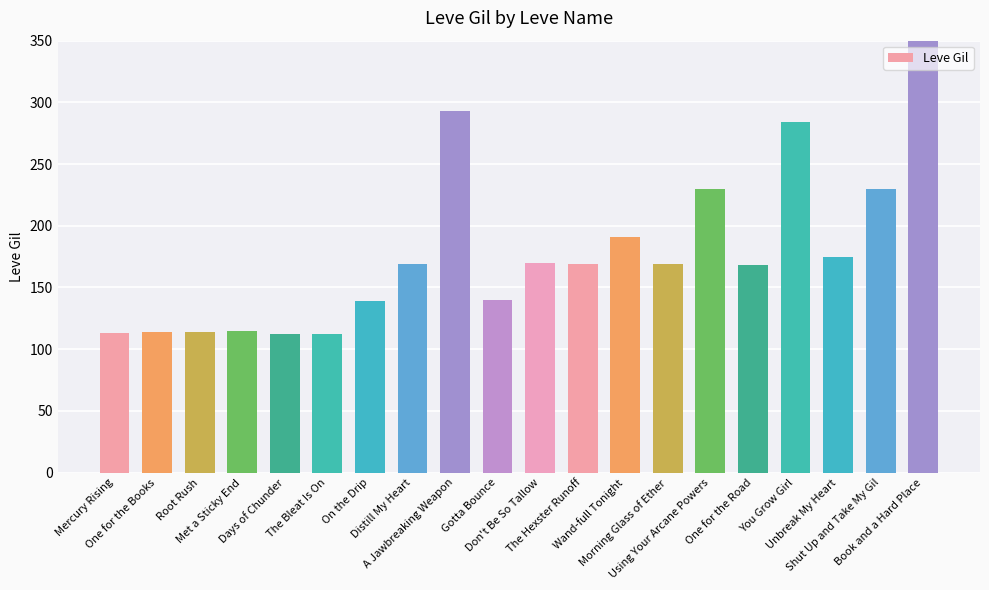

Where is the data nearest to the value 290?

A Jawbreaking Weapon